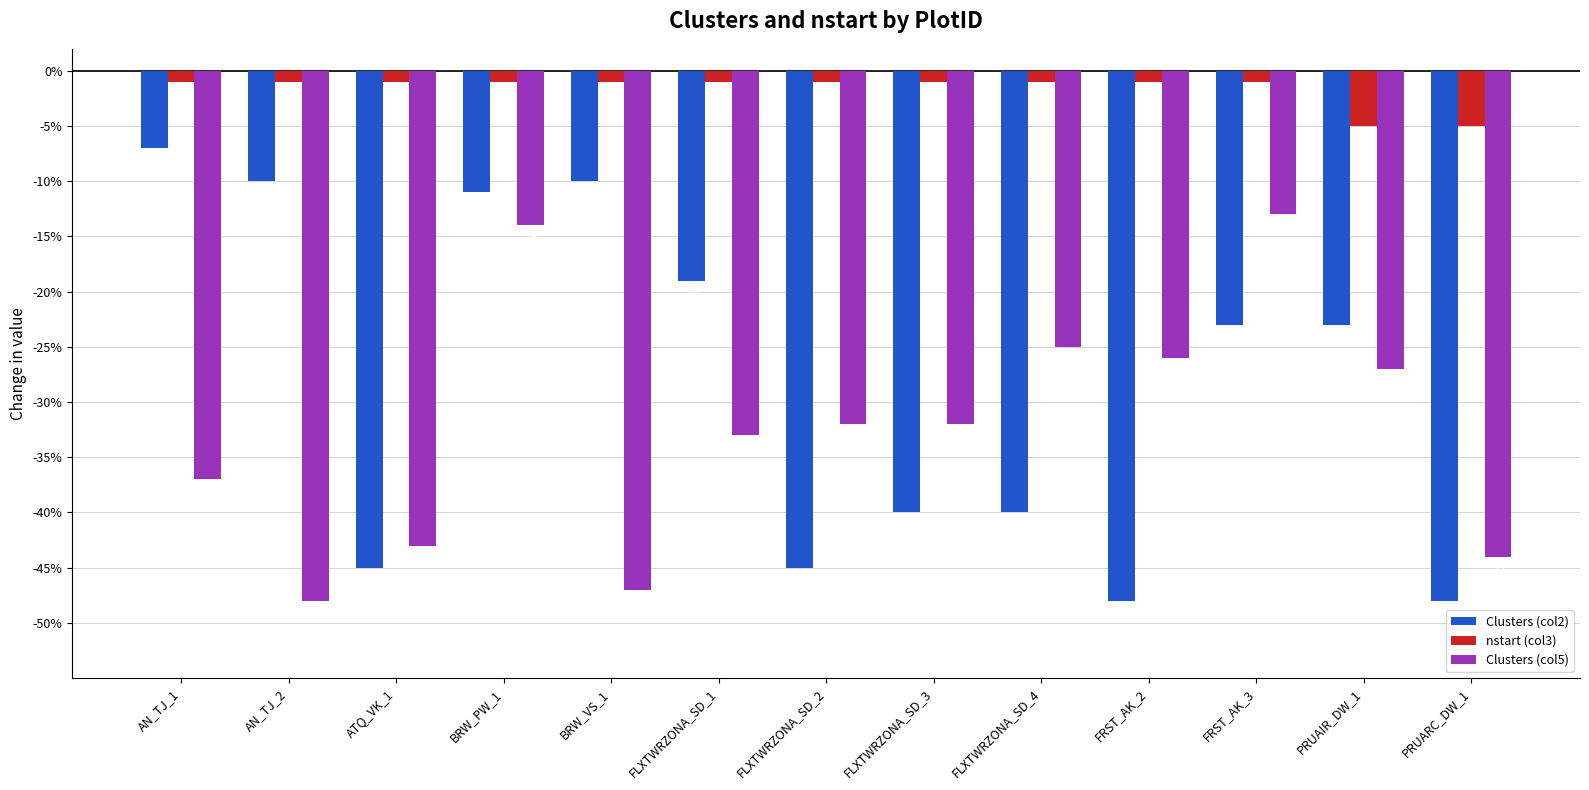

How many groups of bars are there?

13